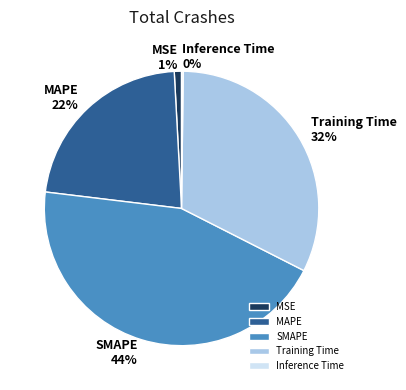

Which slice is the largest?

SMAPE